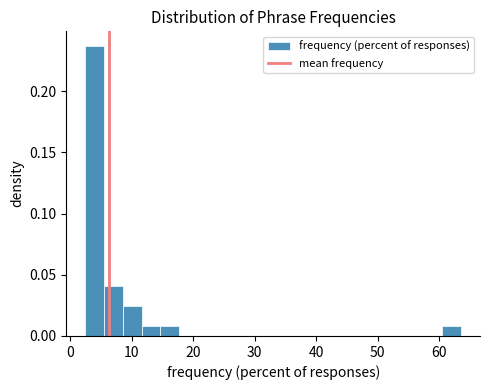

Read against the x-axis, roughly where is the centre of the tallest bar?

4